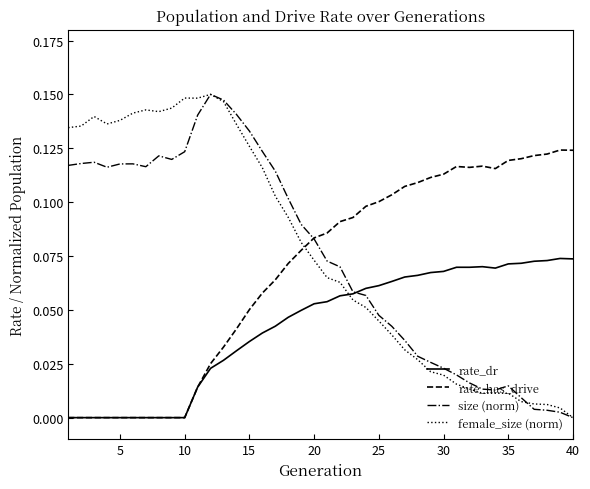

True or false: female_size (norm) and rate_has_drive intersect in this chart.

True